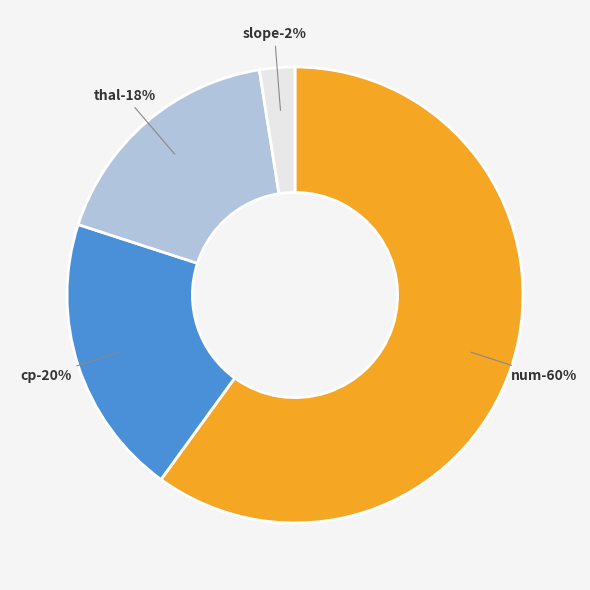

To the nearest percent, what portion does slope represent?

2%